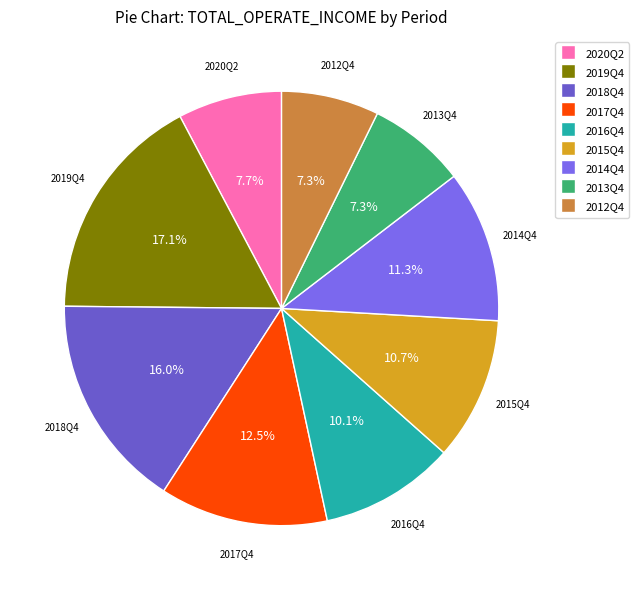

The 2014Q4 slice represents 11% of the pie. True or false?

True